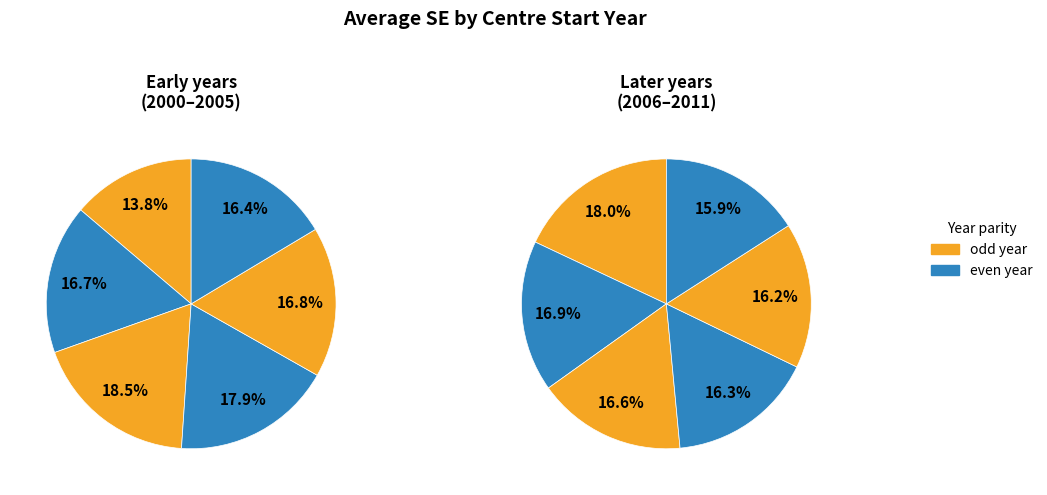

Does any single category account for the majority?

No